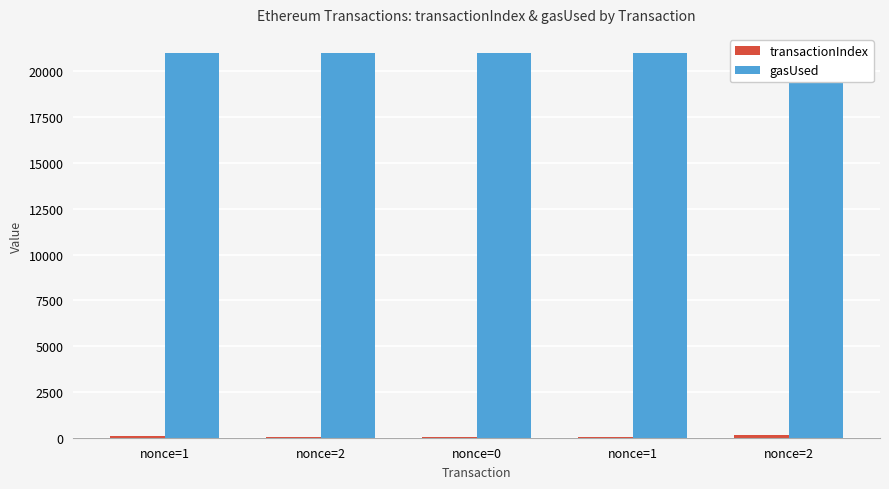

At how many categories does at least one series exceed 942?

5